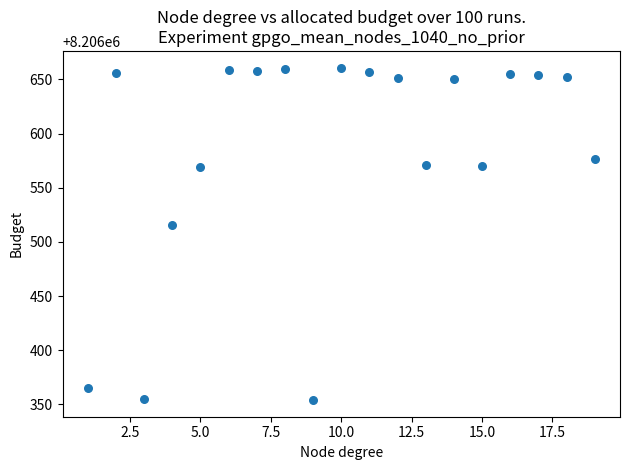

What Y value in the scatter plot is closest to 8206507?

8206516